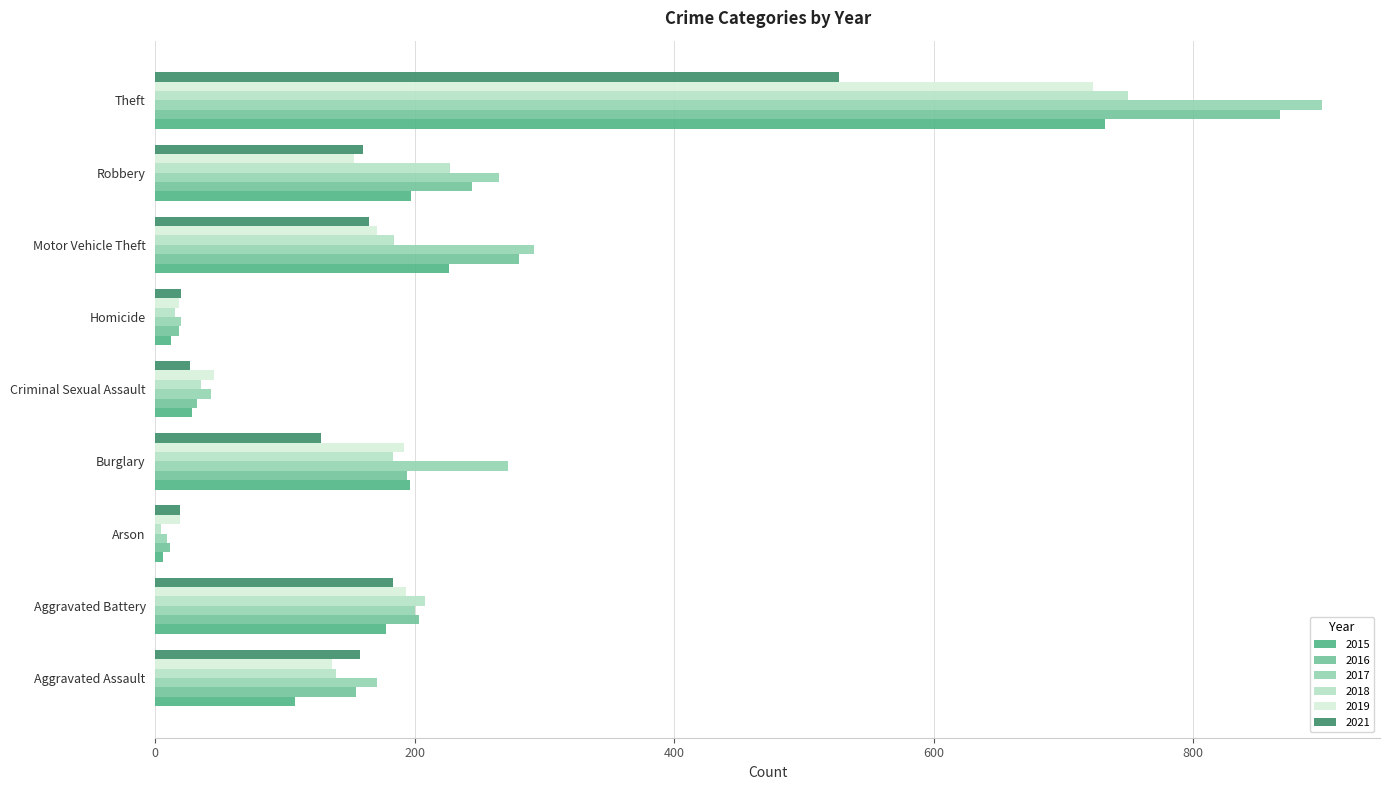

How many categories are shown in the chart?

9